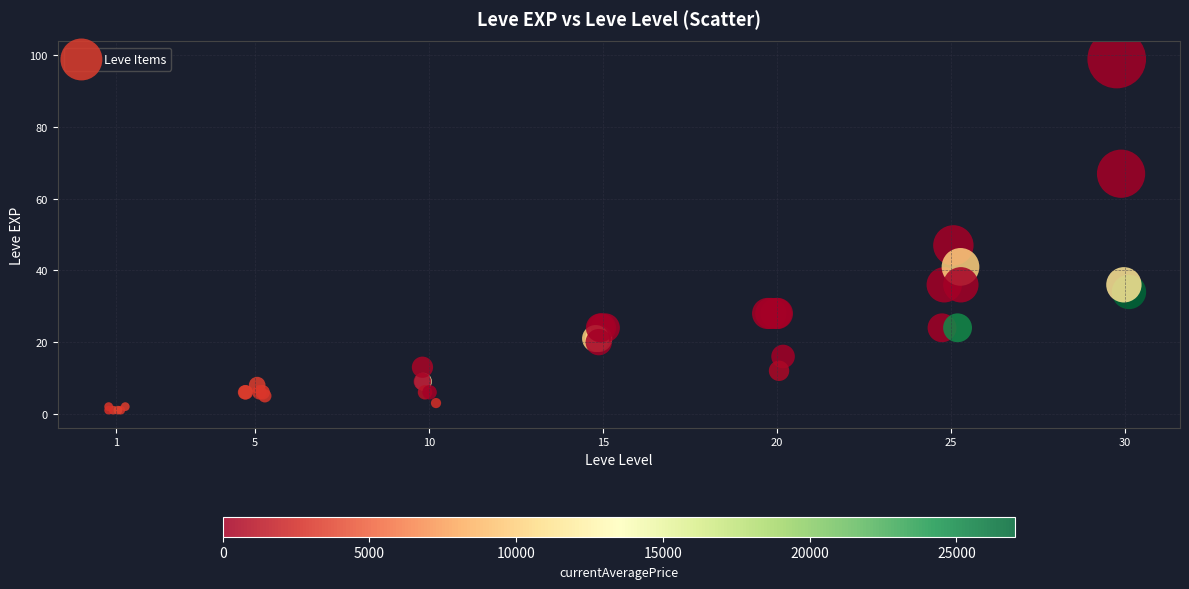

What Y value in the scatter plot is closest to 50?

47